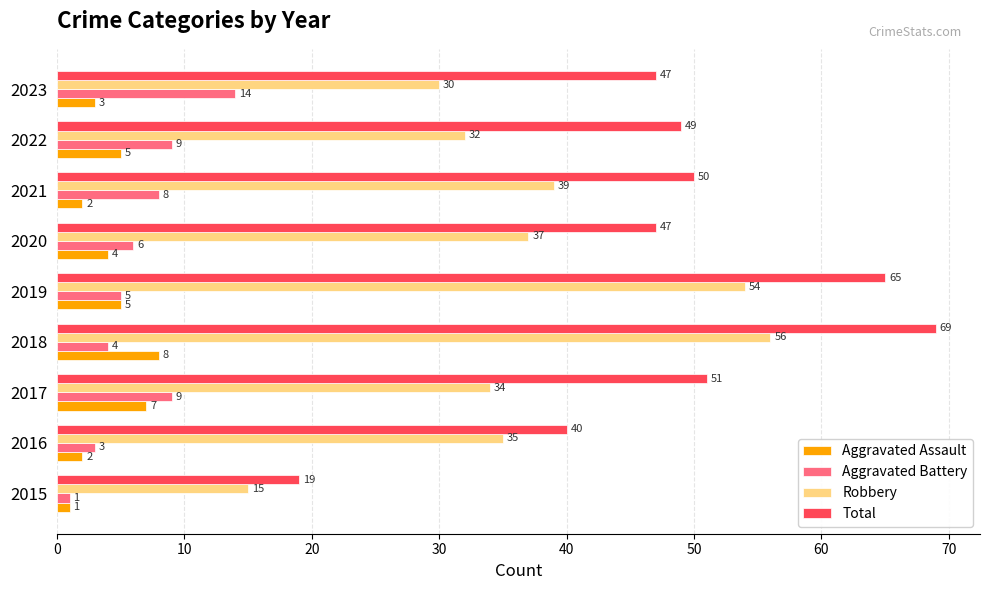

Which series has the largest range (max minus min)?

Total